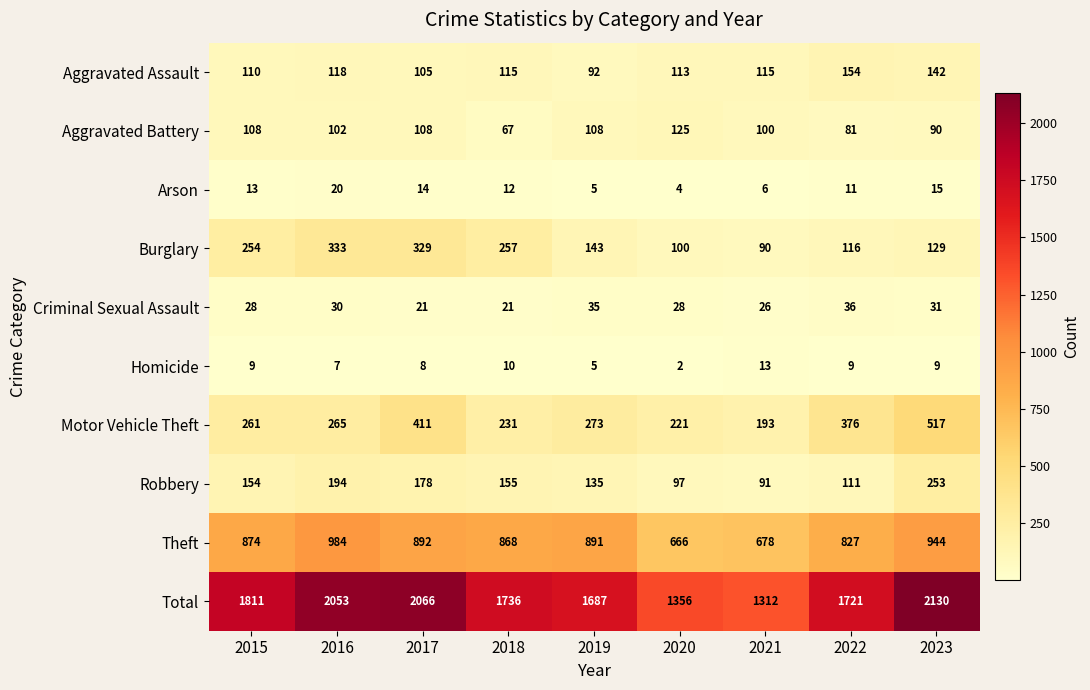

At which label is Burglary closest to 211?

2015